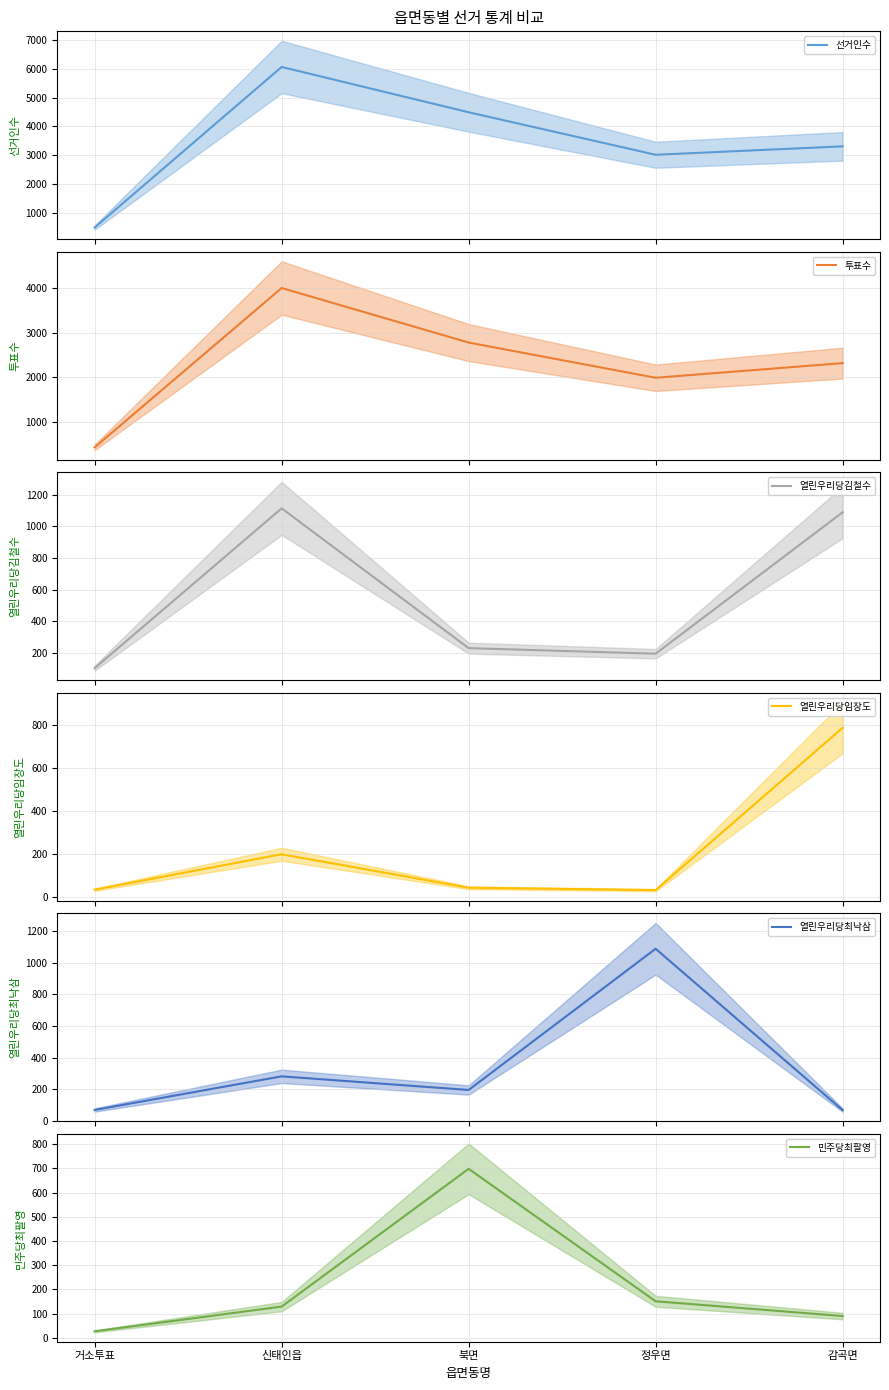

What is the sum of the 투표수 values at 신태인읍 and 정우면?

5983